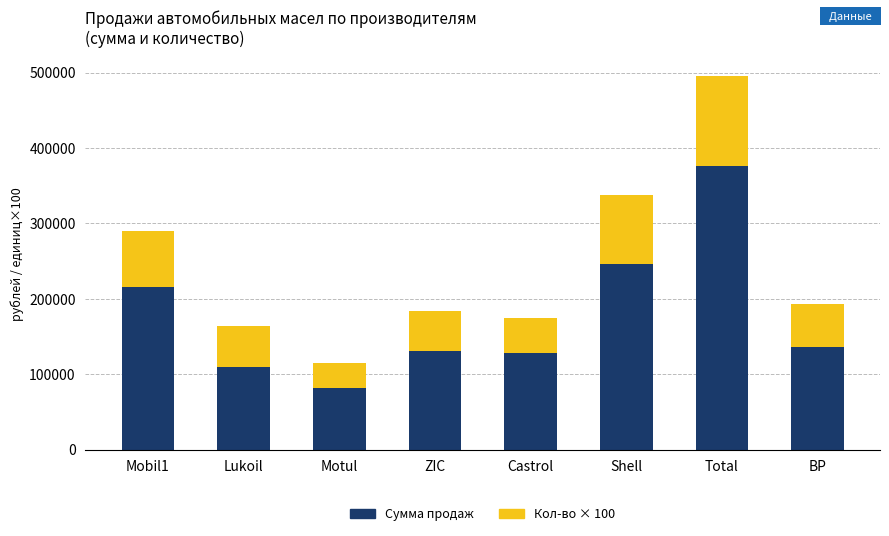

What is the total value across all series at ZIC?

184500